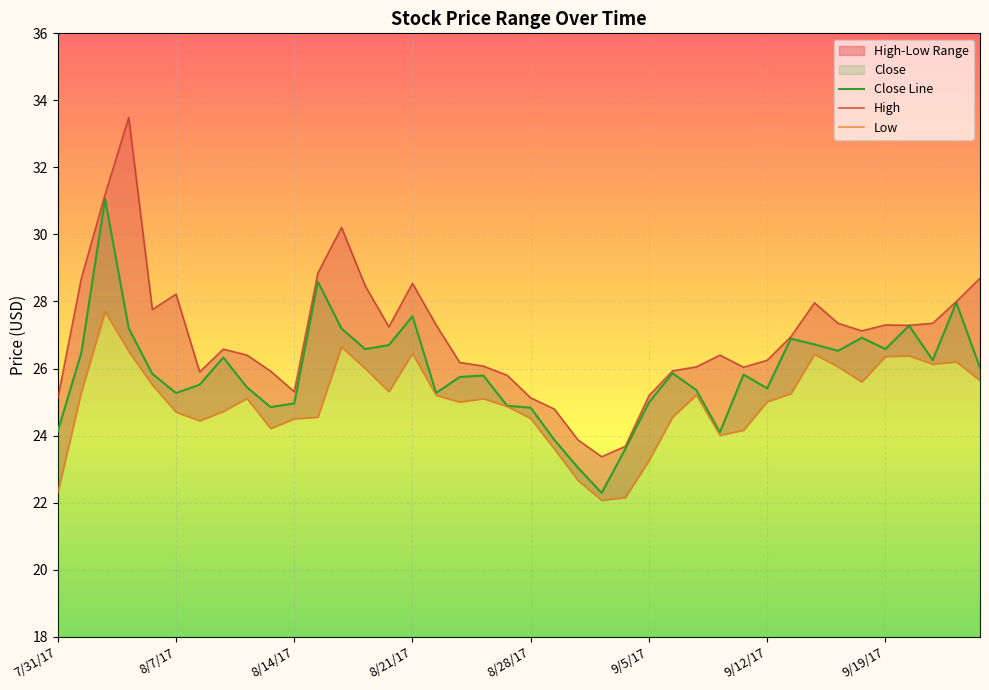

What is the label of the 34th point from the left?

9/15/17